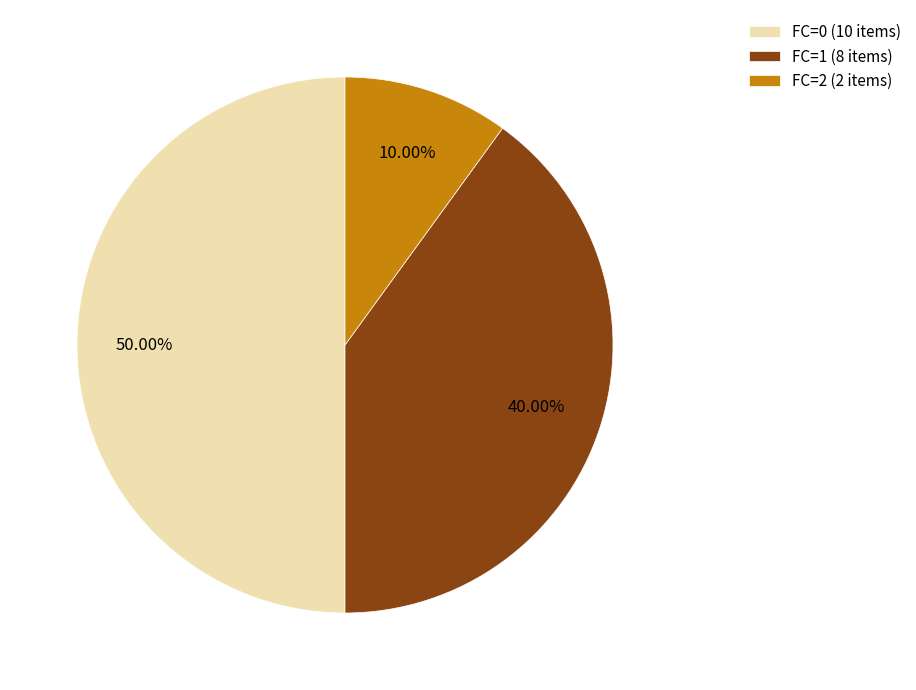

Approximately how many times larger is the value at FC=0 (10 items) compared to FC=1 (8 items)?

1.2